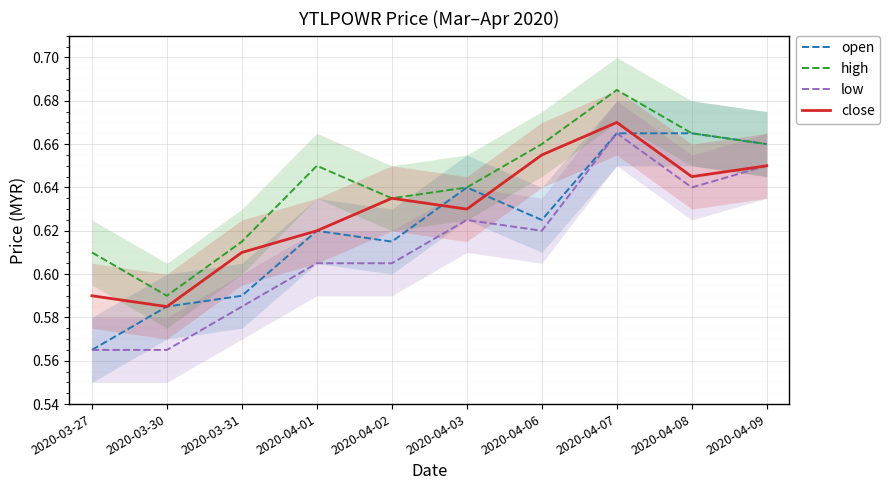

Count the high values in the range 0 to 1.

10